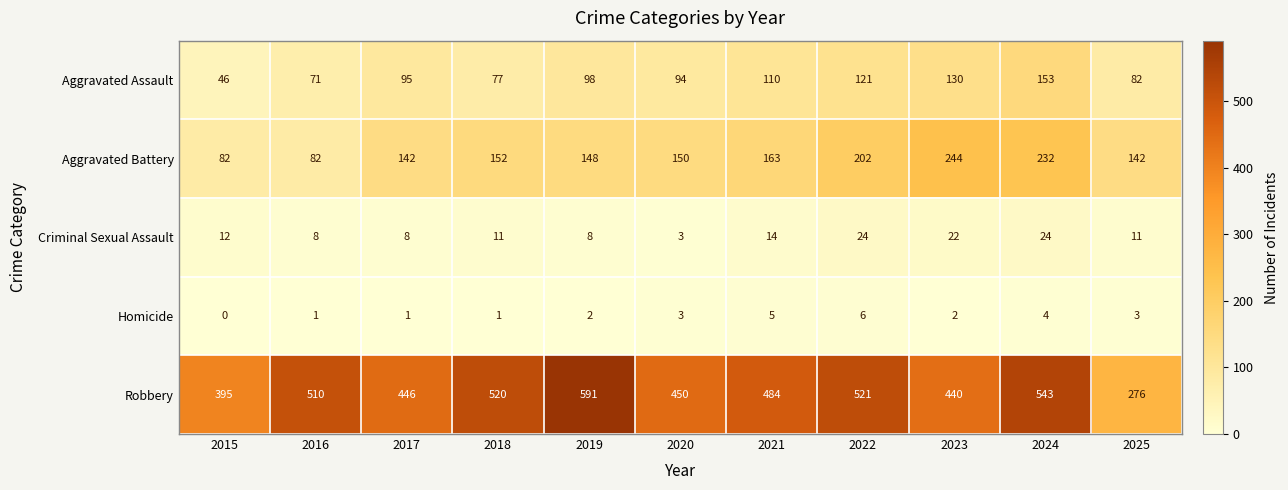

The Aggravated Battery series shows 142 at 2025. True or false?

True